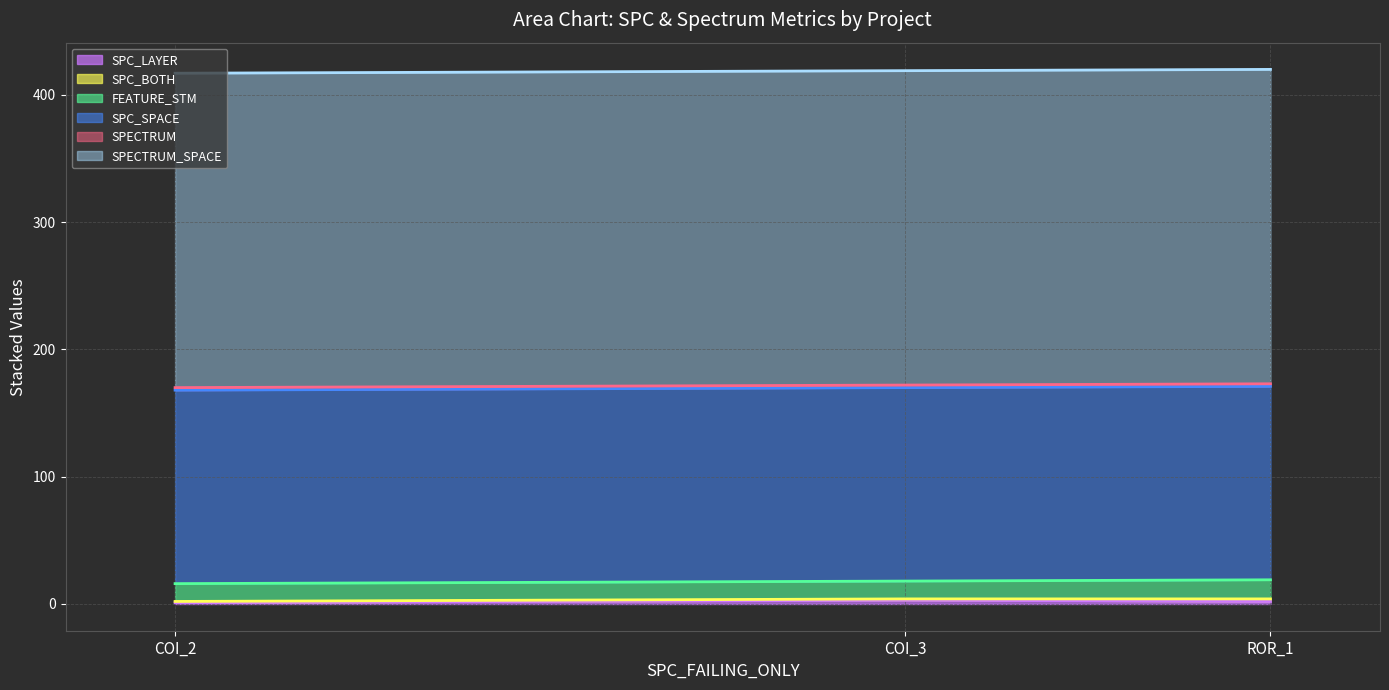

What is the spread (max minus min) of values at ROR_1?

418